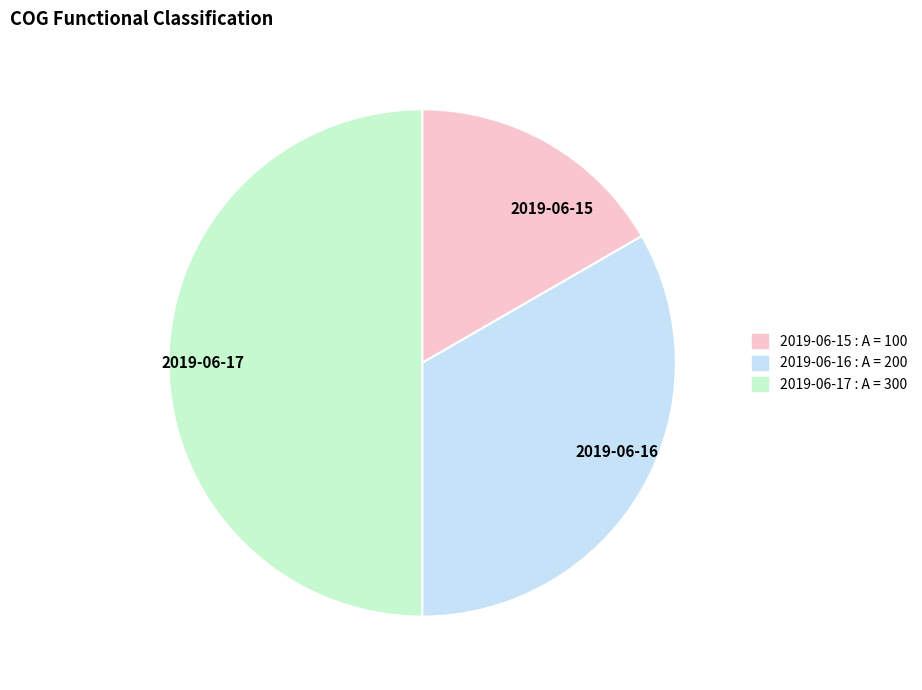

Is it true that 2019-06-16 is 21% of the pie?

False